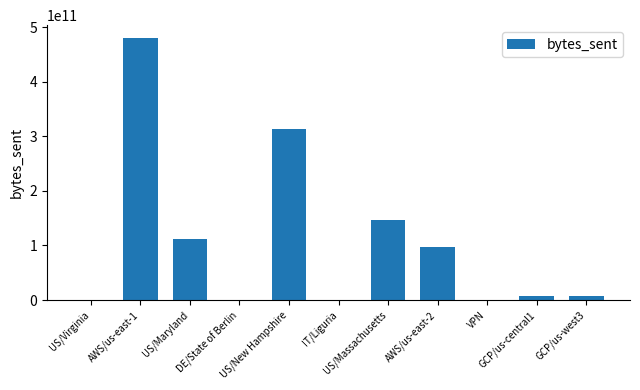

What is the sum of all values?

1162056461593